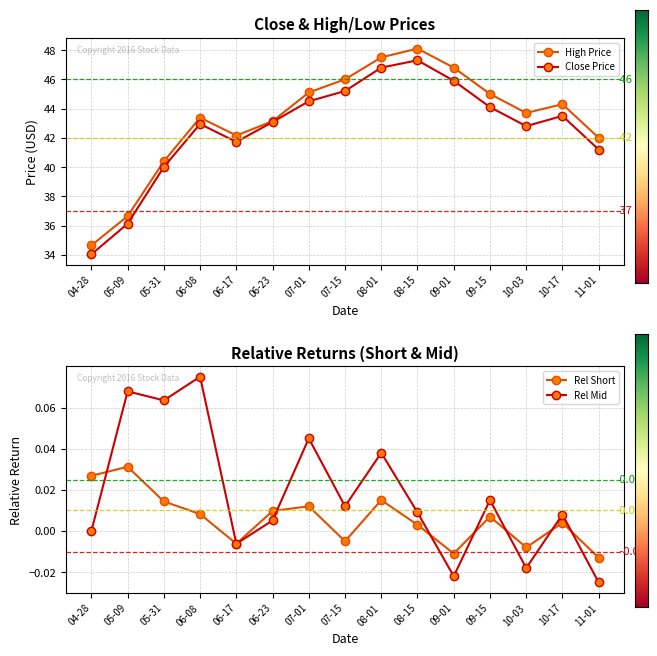

At which label does Rel Mid first exceed 0?

05-09